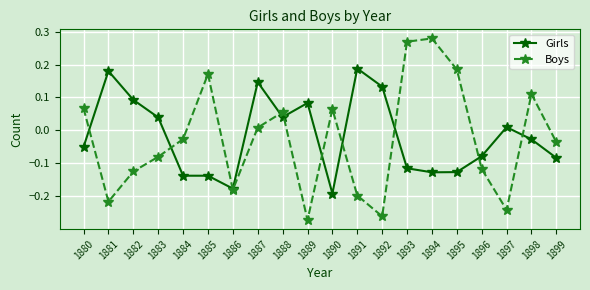

At which label does Boys first exceed 0?

1880